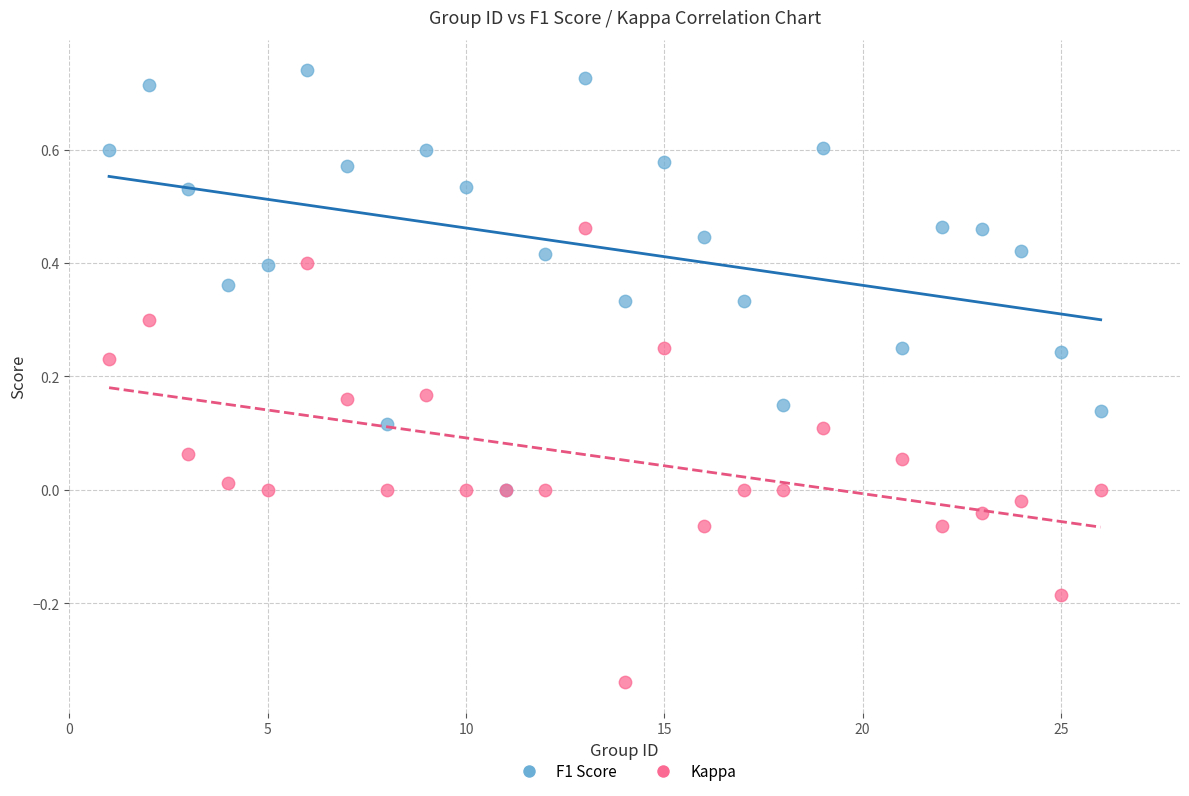

Which series has the widest spread of Y values?

Kappa